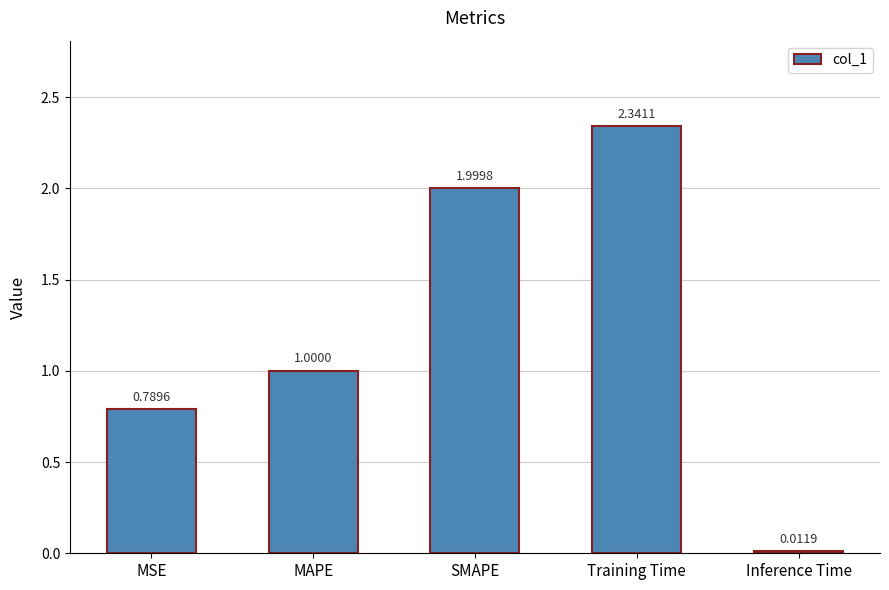

The chart shows a value of 1.3 at Training Time. True or false?

False